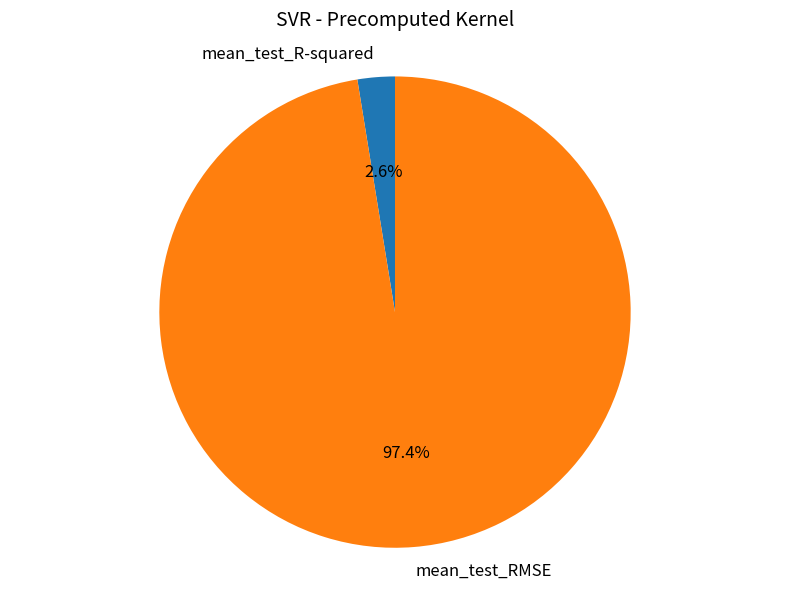

Combined, do mean_test_RMSE and mean_test_R-squared account for over 50%?

Yes